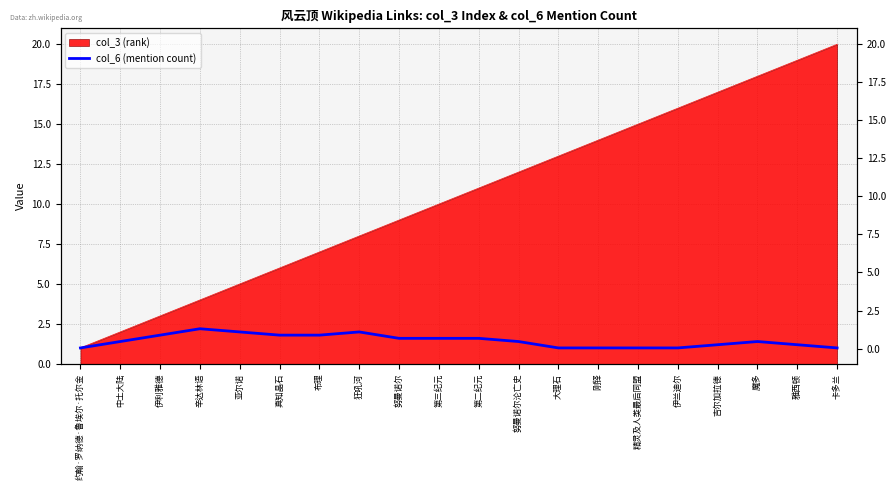

What is the label of the 11th point from the right?

第三纪元